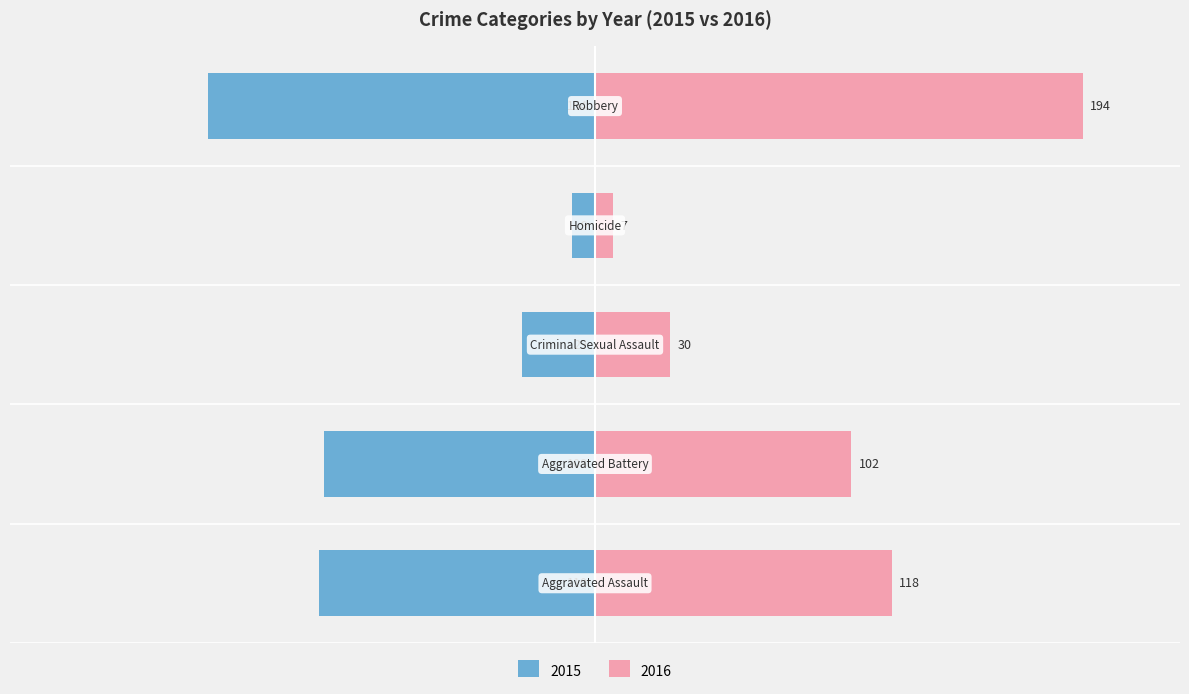

Rank the categories by 2016 value from lowest to highest.

Homicide, Criminal Sexual Assault, Aggravated Battery, Aggravated Assault, Robbery